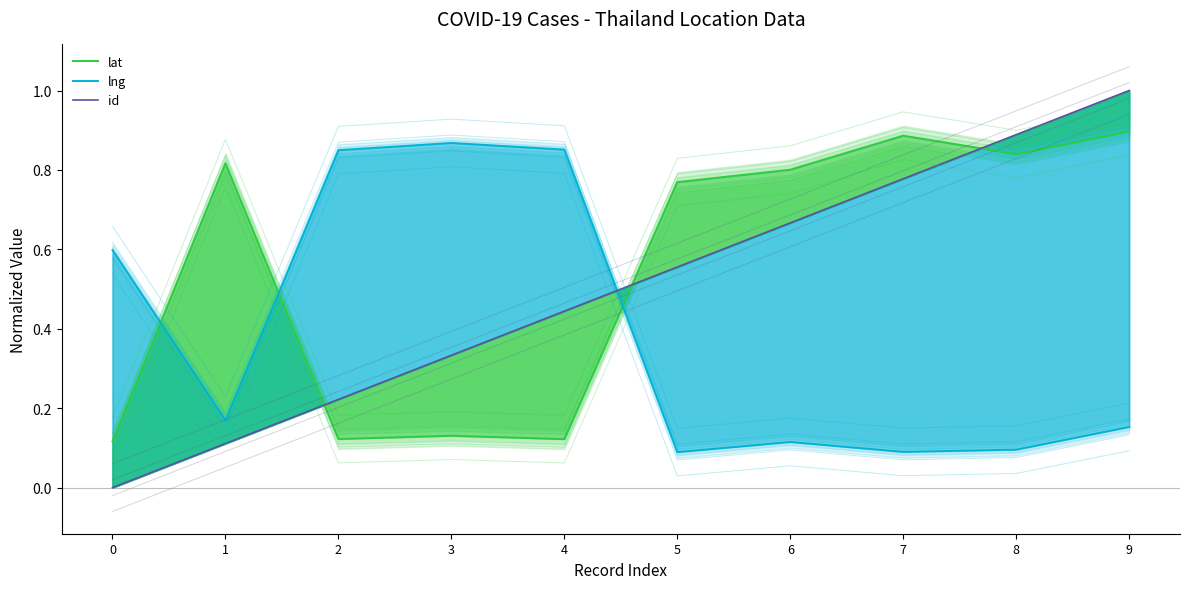

What is the difference between the id values at 1 and 5?

0.4